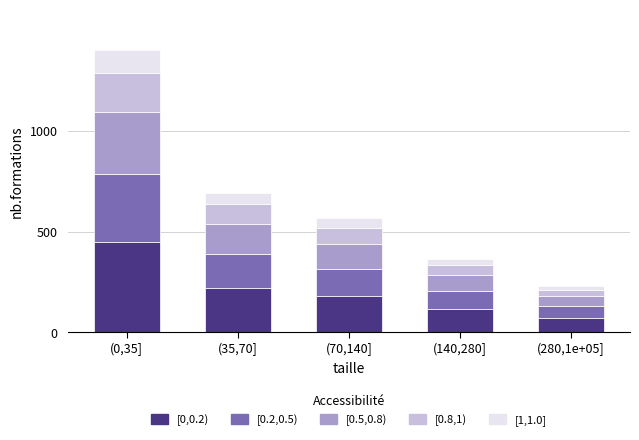

What is the total value across all series at (35,70]?

690.0